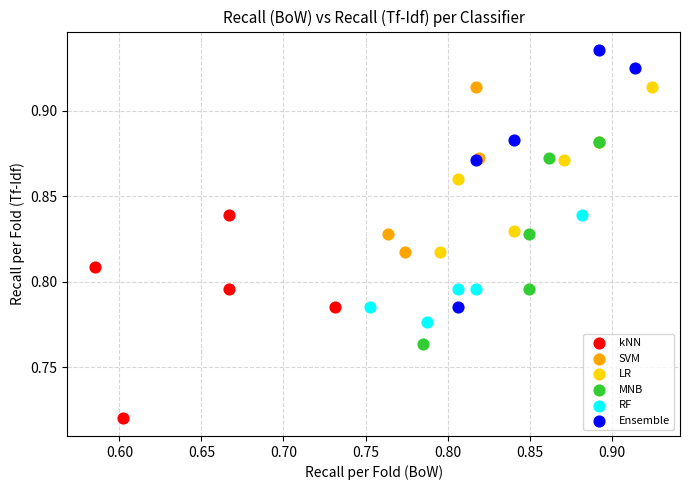

Which series has the widest spread of Y values?

Ensemble